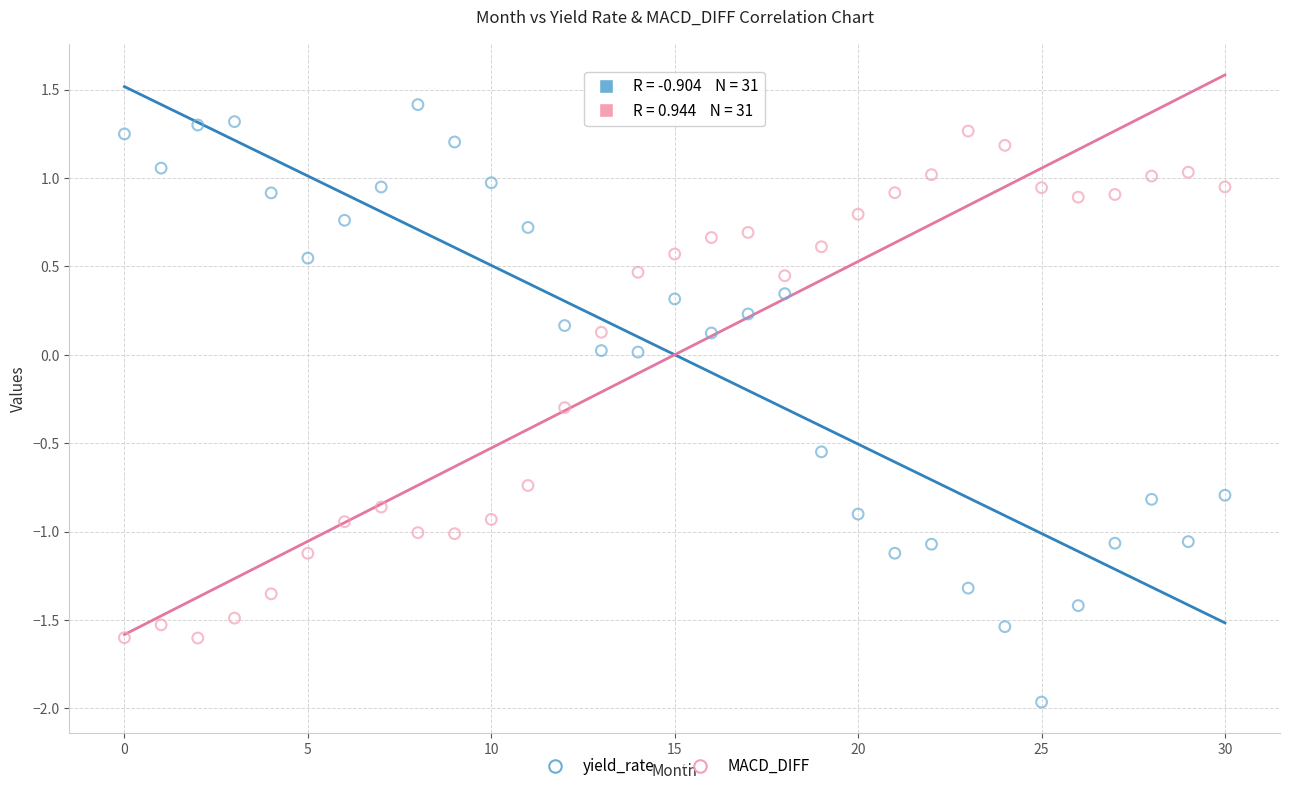

Which series contains the highest Y value?

yield_rate